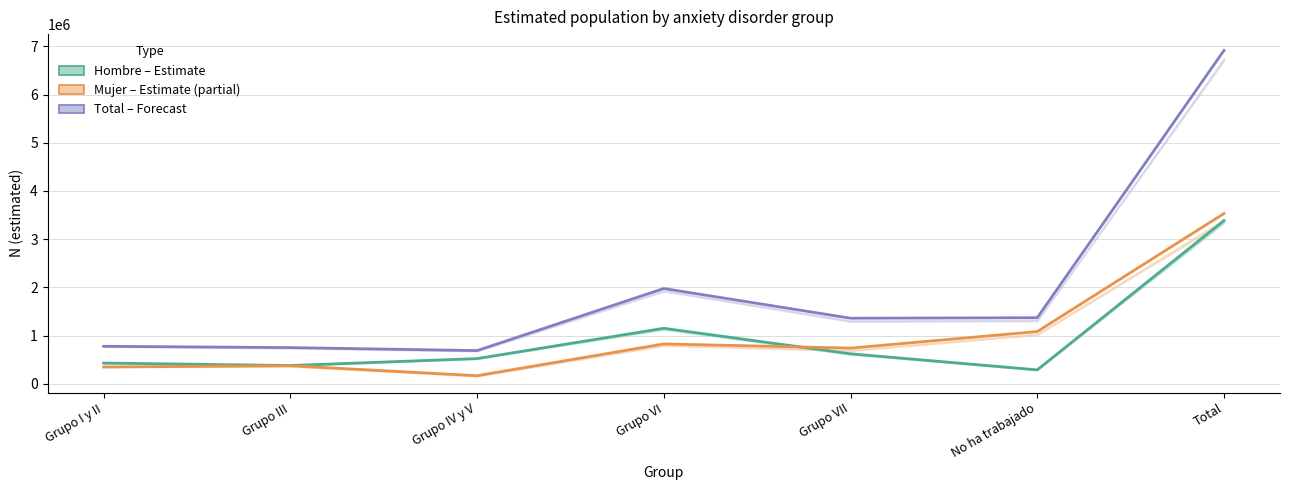

True or false: Total (forecast) and Hombre (estimate) intersect in this chart.

False